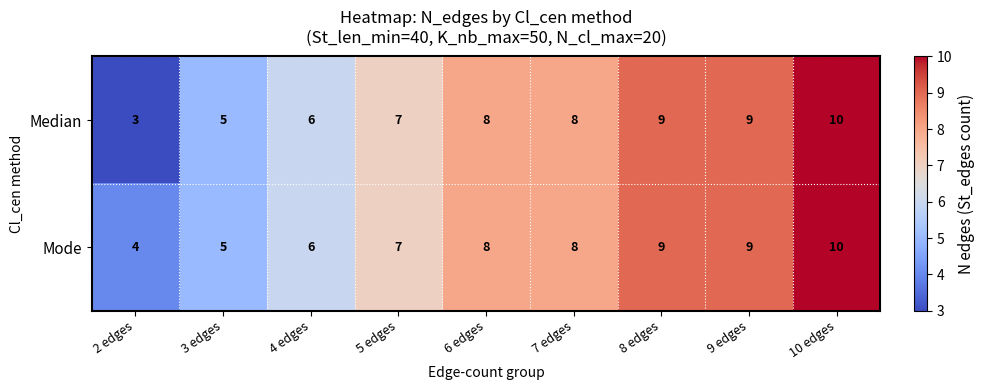

What is the greatest value displayed?

10